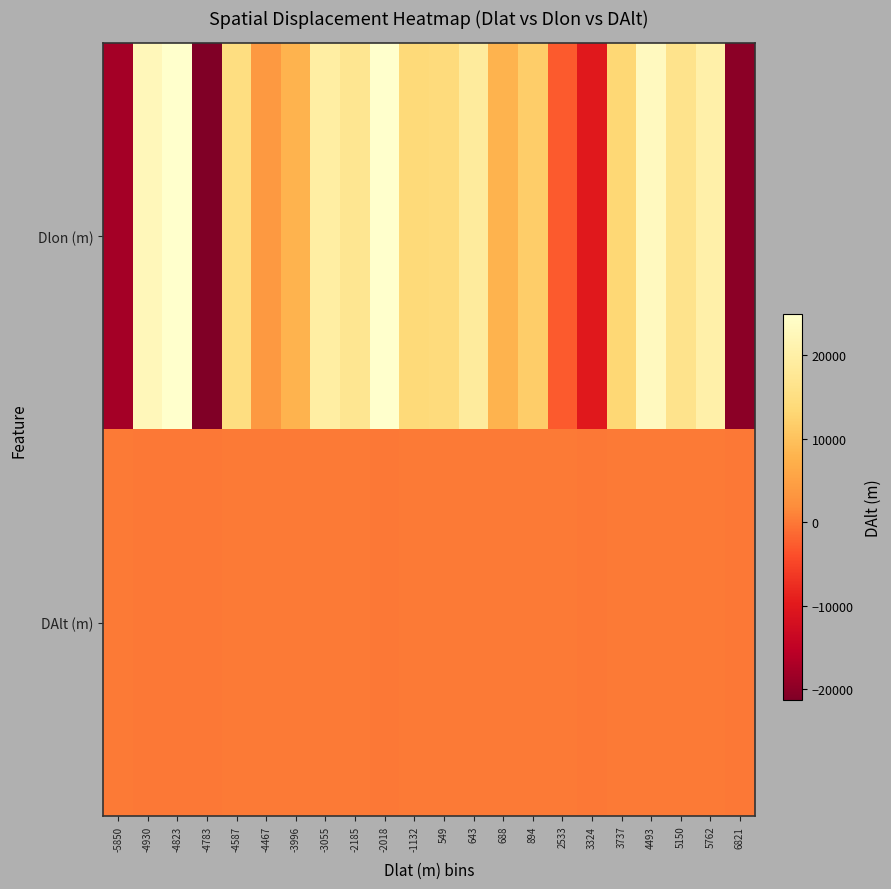

Reading left to right, what are all the values shown in this chart?

Dlon (m): -5850=-17762.5	-4930=22551.7	-4823=24976.8	-4783=-21305.0	-4587=14888.5	-4467=3797.6	-3996=7817.9	-3055=19686.6	-2185=17028.8	-2018=24821.6	-1132=13837.7	549=14213.2	643=18788.2	688=7934.5	894=11635.1	2533=-2820.9	3324=-10079.5	3737=13298.0	4493=23170.7	5150=16306.6	5762=20437.0	6821=-20118.7
DAlt (m): -5850=32.7	-4930=21.8	-4823=25.2	-4783=19.7	-4587=49.7	-4467=45.8	-3996=50.0	-3055=43.6	-2185=40.2	-2018=25.2	-1132=41.8	549=50.3	643=35.5	688=42.5	894=43.3	2533=40.0	3324=22.2	3737=52.5	4493=45.5	5150=44.8	5762=30.3	6821=22.7